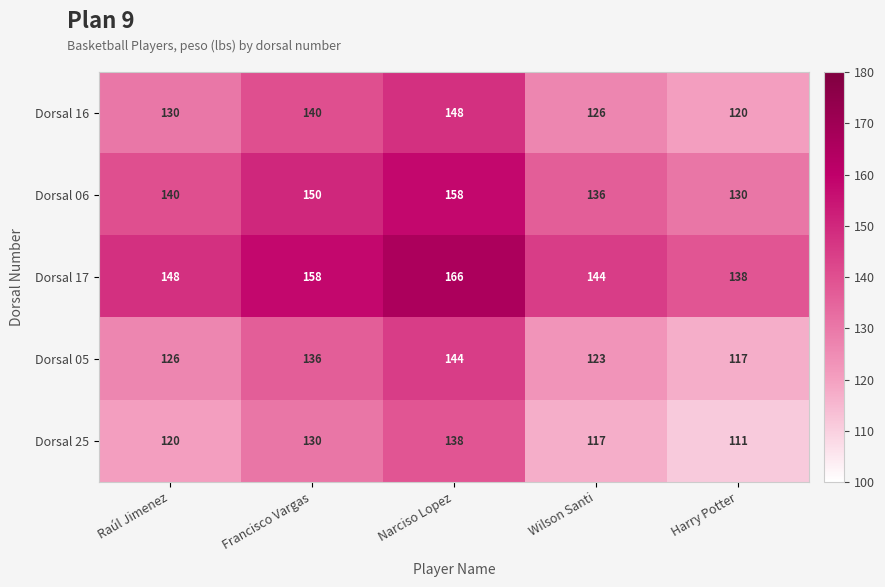

What is the difference between the highest and lowest values at Wilson Santi?

27